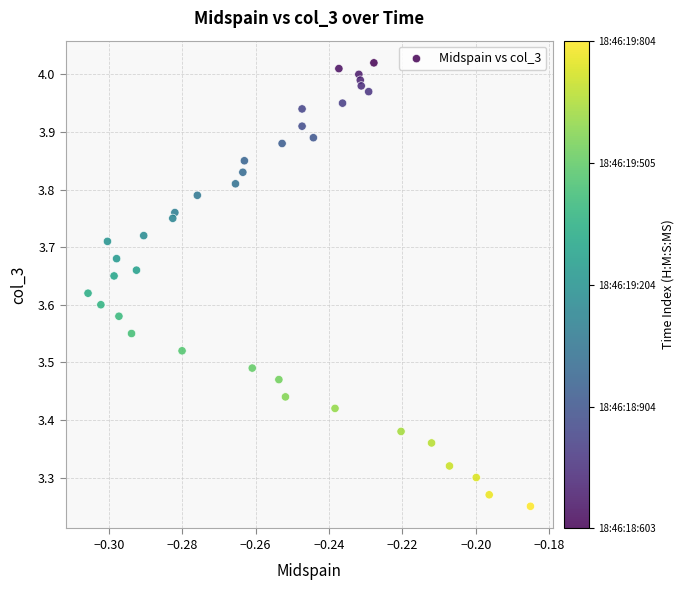

What is the range of Y values (max minus min)?

0.8